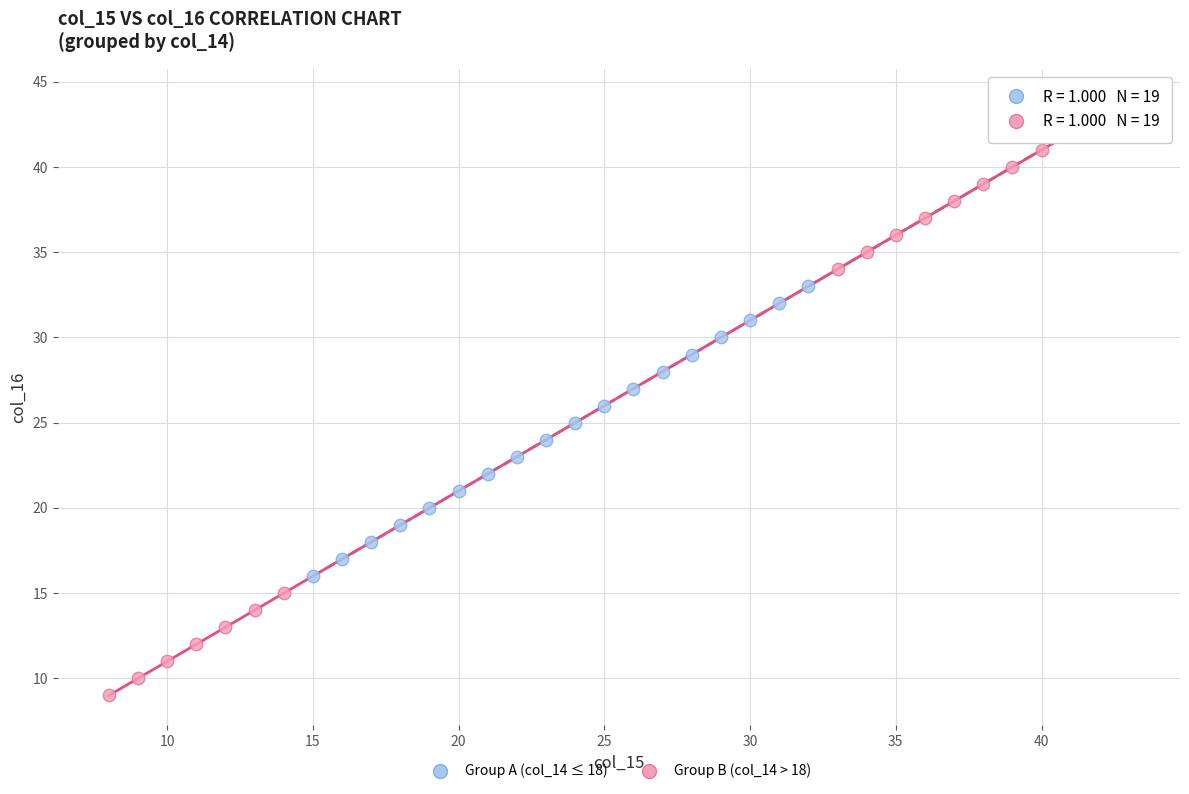

What are all the series names shown in the legend?

Group A (col_14 ≤ 18), Group B (col_14 > 18)